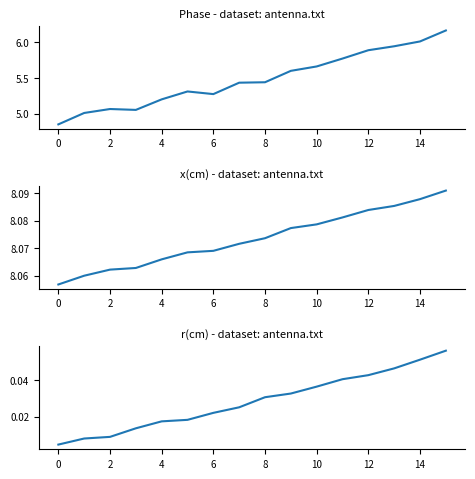

True or false: r(cm) has a value of 0.0 at 6.

False